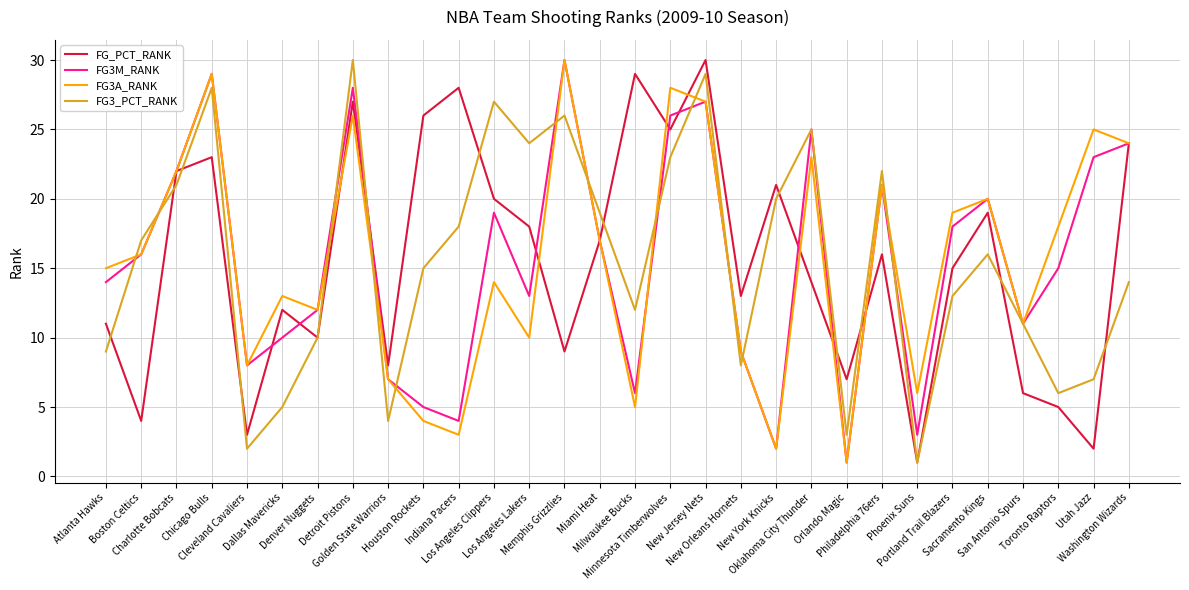

At which category does FG3A_RANK reach its first local valley?

Cleveland Cavaliers